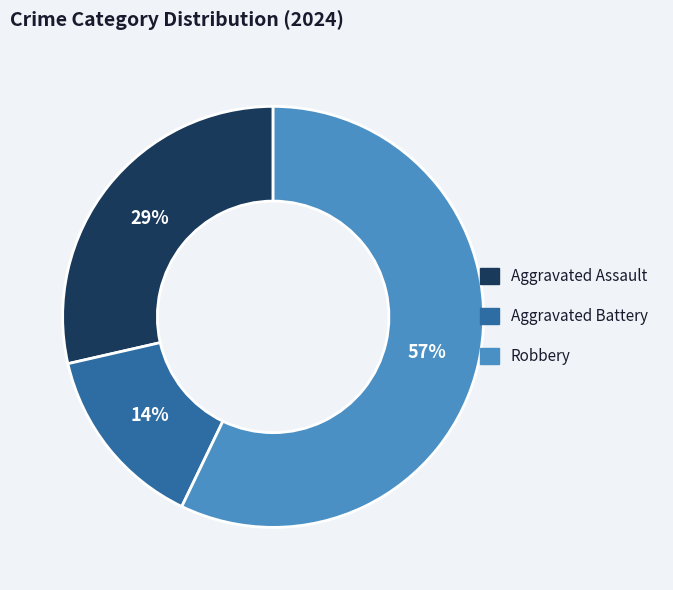

To the nearest percent, what portion does Robbery represent?

57%